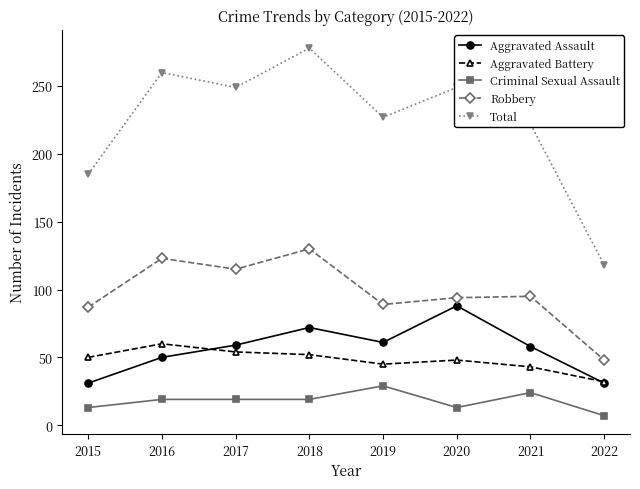

Which series has the largest range (max minus min)?

Total